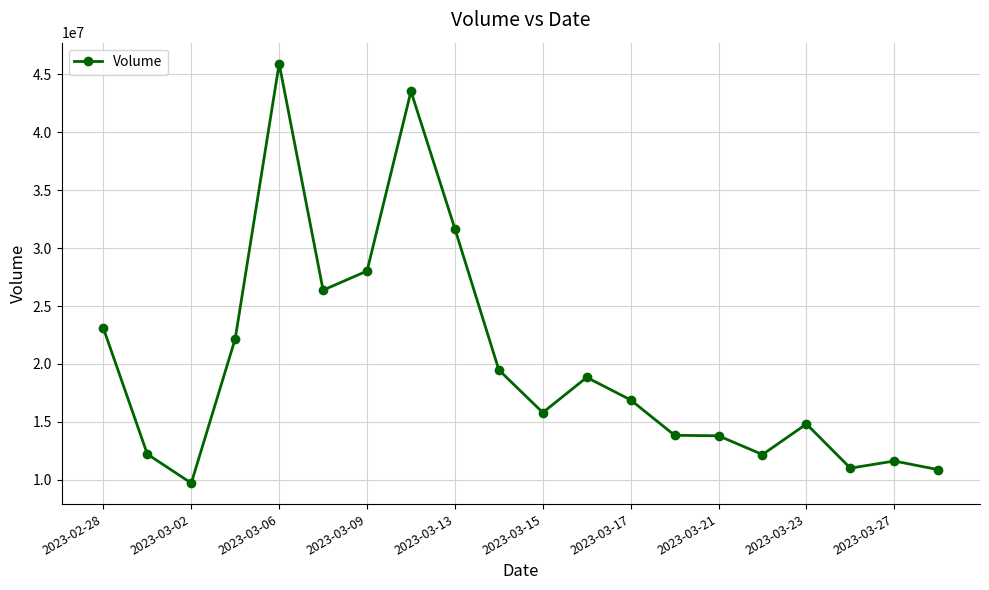

What is the value of the 7th point from the left?

28025505